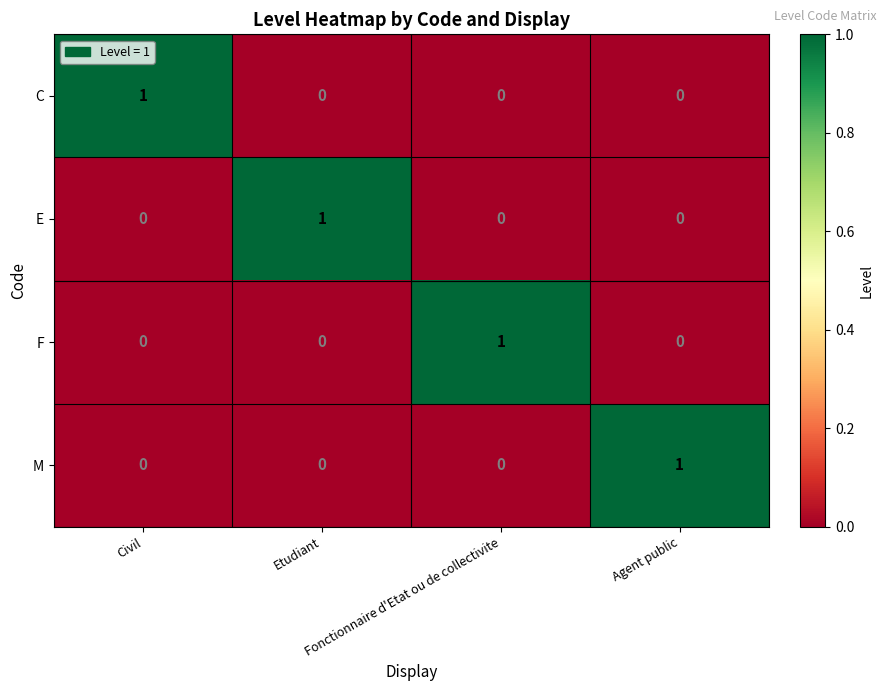

At how many categories does at least one series exceed 0?

4